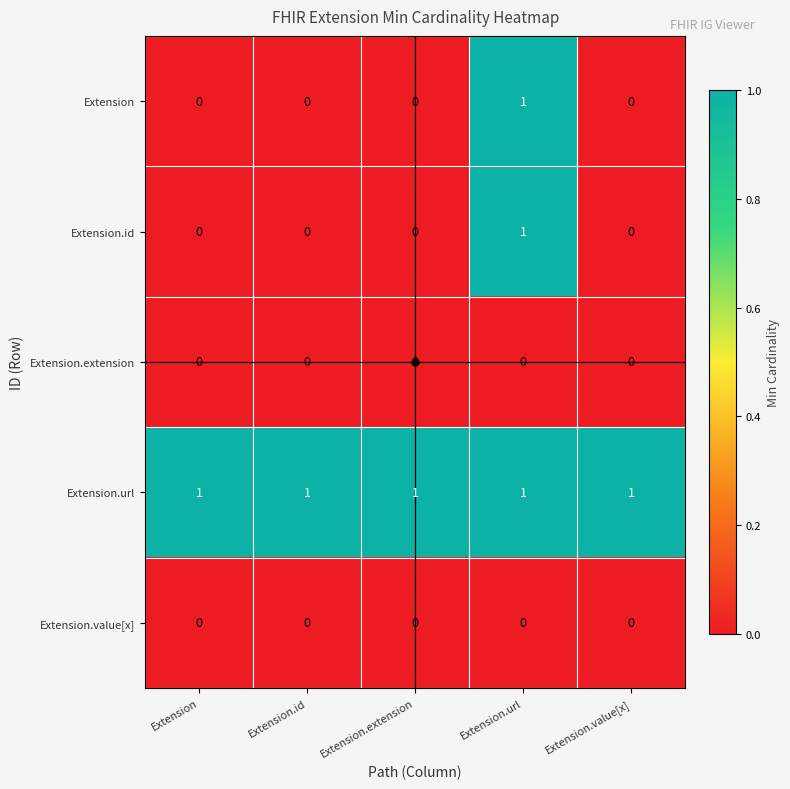

What is the difference between the highest and lowest values at Extension.extension?

1